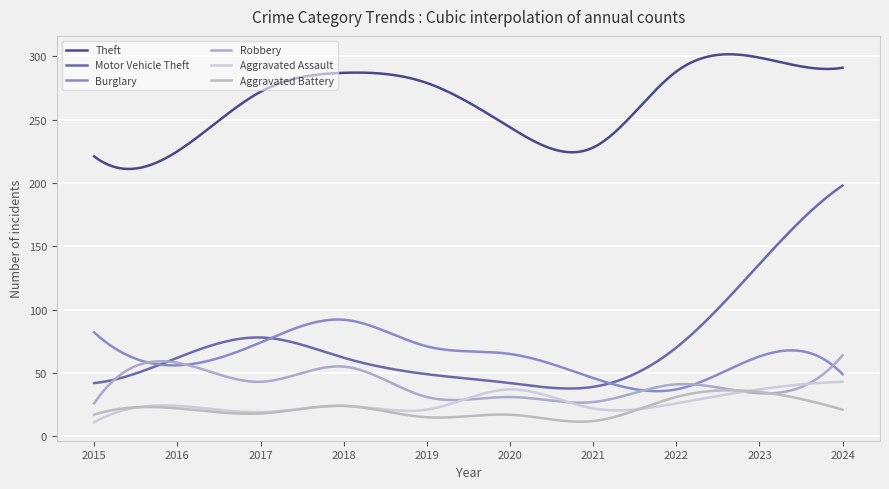

List the series in order of their peak value, highest first.

Theft, Motor Vehicle Theft, Burglary, Robbery, Aggravated Assault, Aggravated Battery